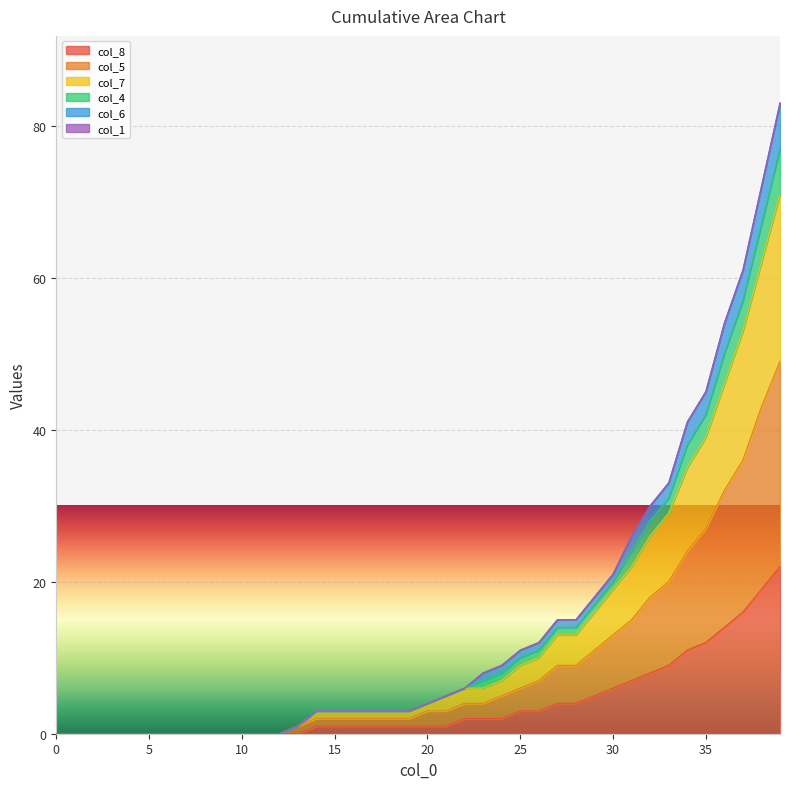

At which label is col_6 closest to 41?

34